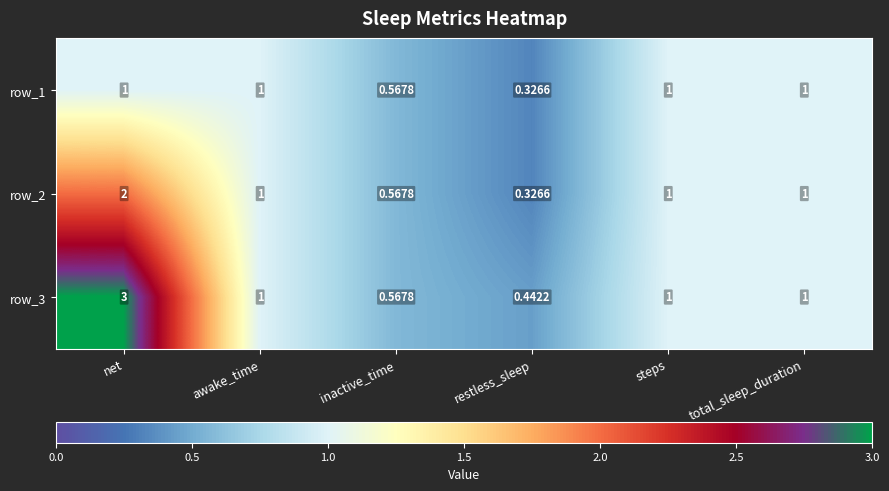

Where is row_1 nearest to the value 0?

restless_sleep